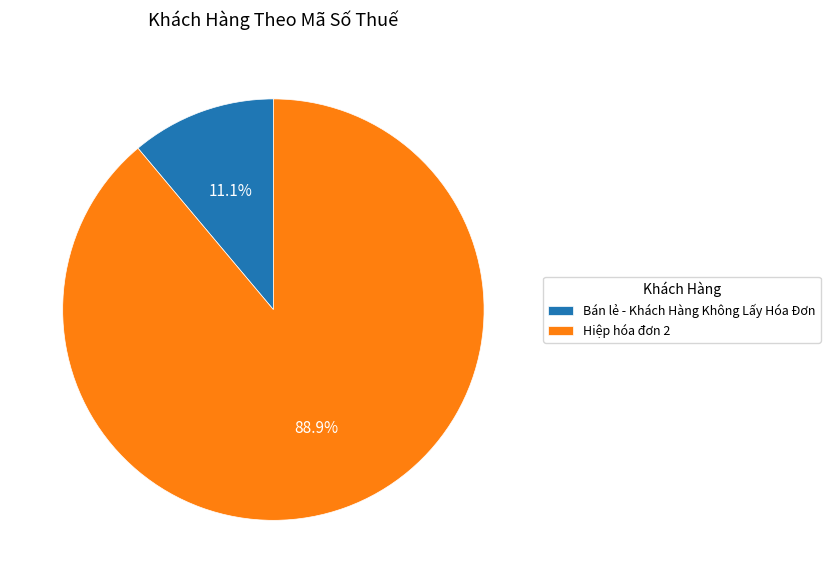

True or false: Hiệp hóa đơn 2 accounts for 89% of the total.

True